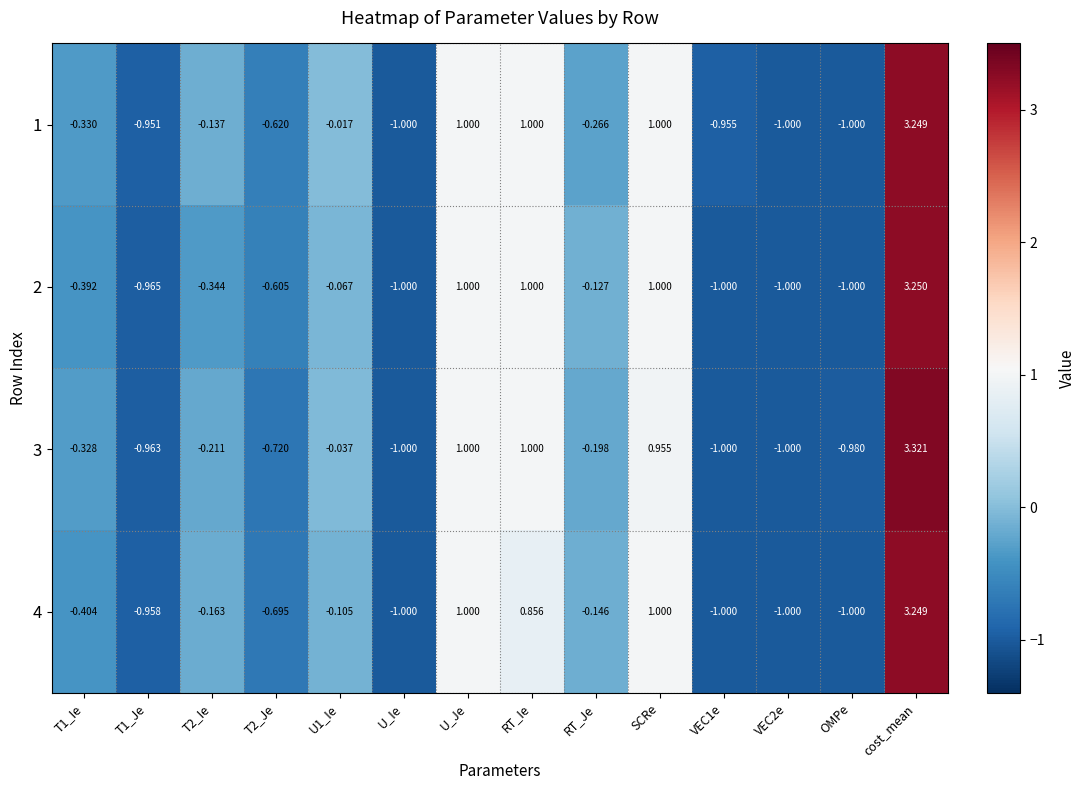

At which label does 3 reach its peak?

cost_mean